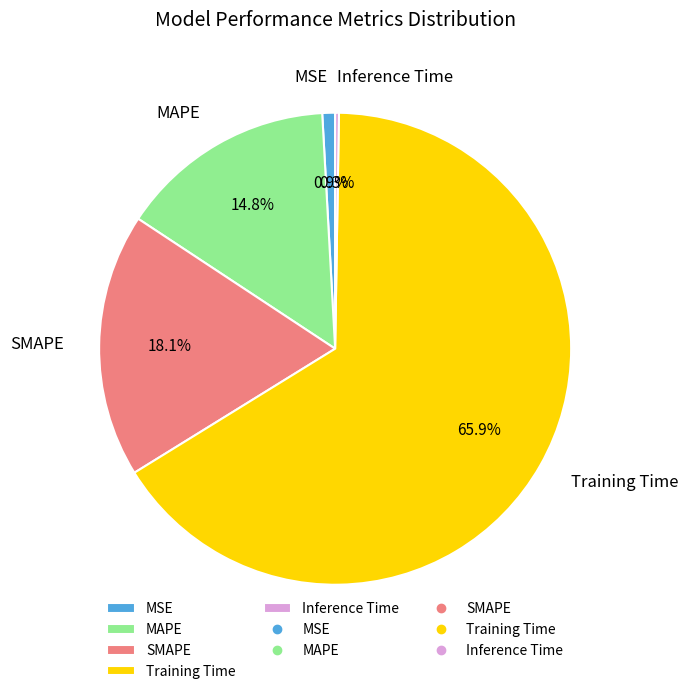

What portion of the pie excludes MSE?

99.1%